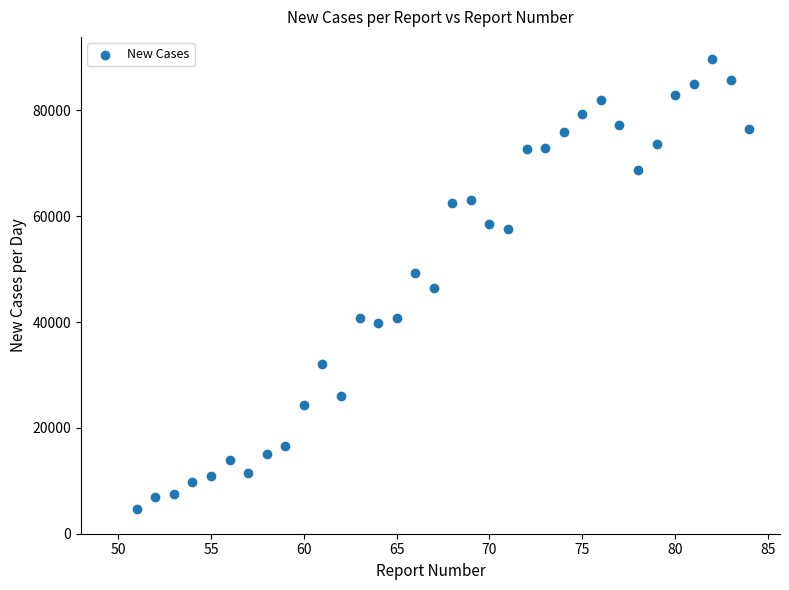

What is the range of Y values (max minus min)?

85068